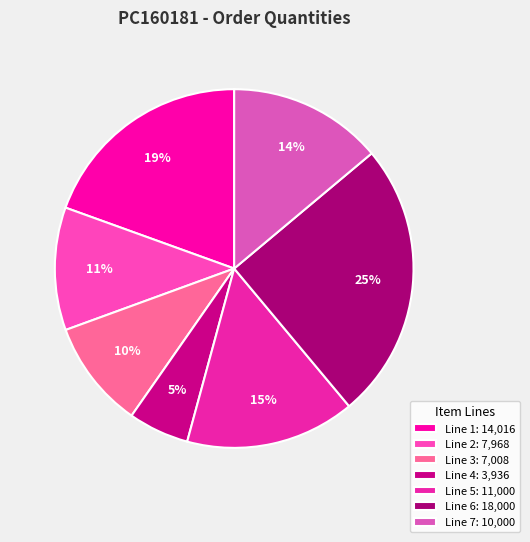

What is the largest slice in the pie chart?

Line 6: 18,000